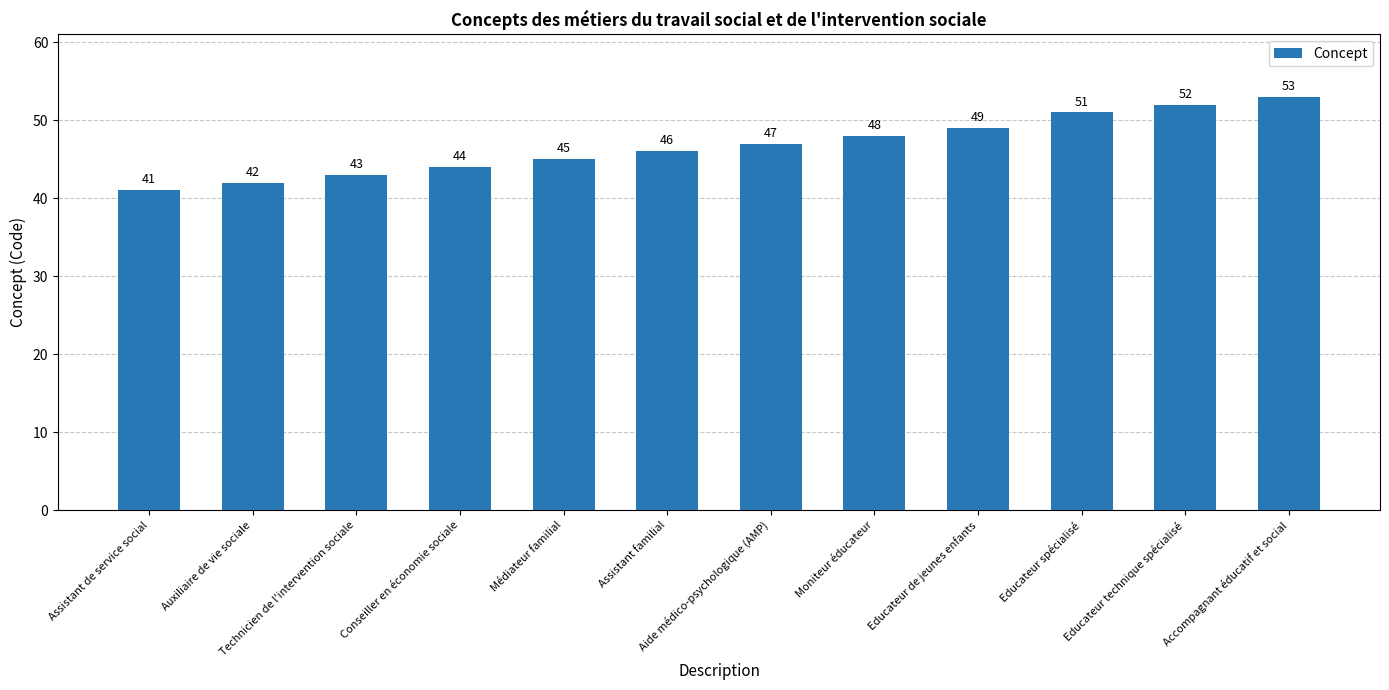

The value at Auxiliaire de vie sociale is 42. True or false?

True